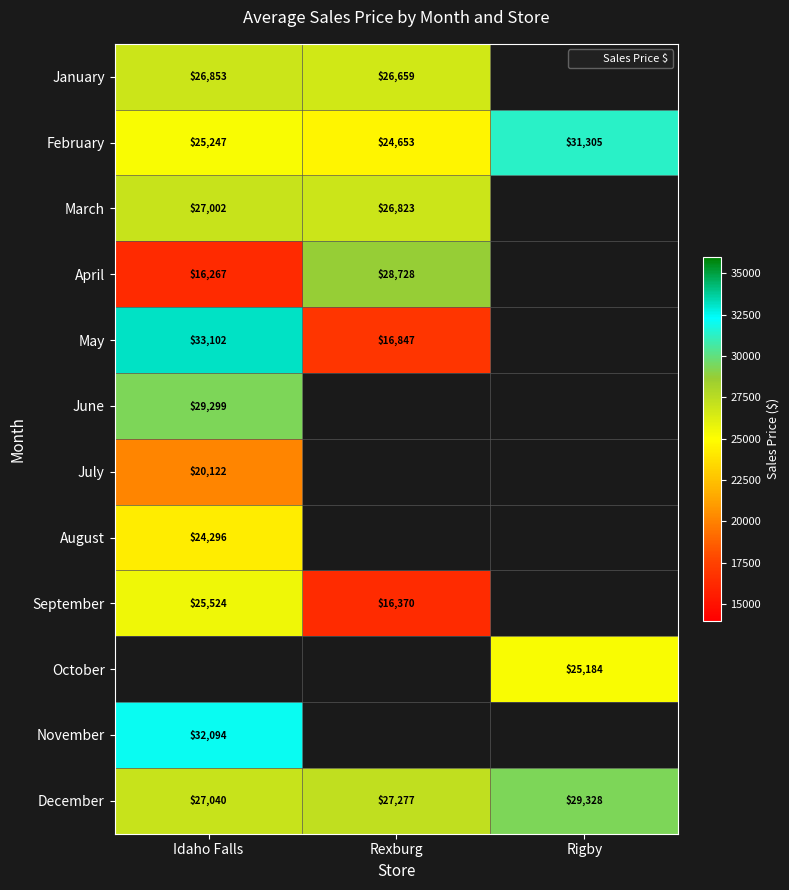

What is the maximum value shown in the chart?

33102.0